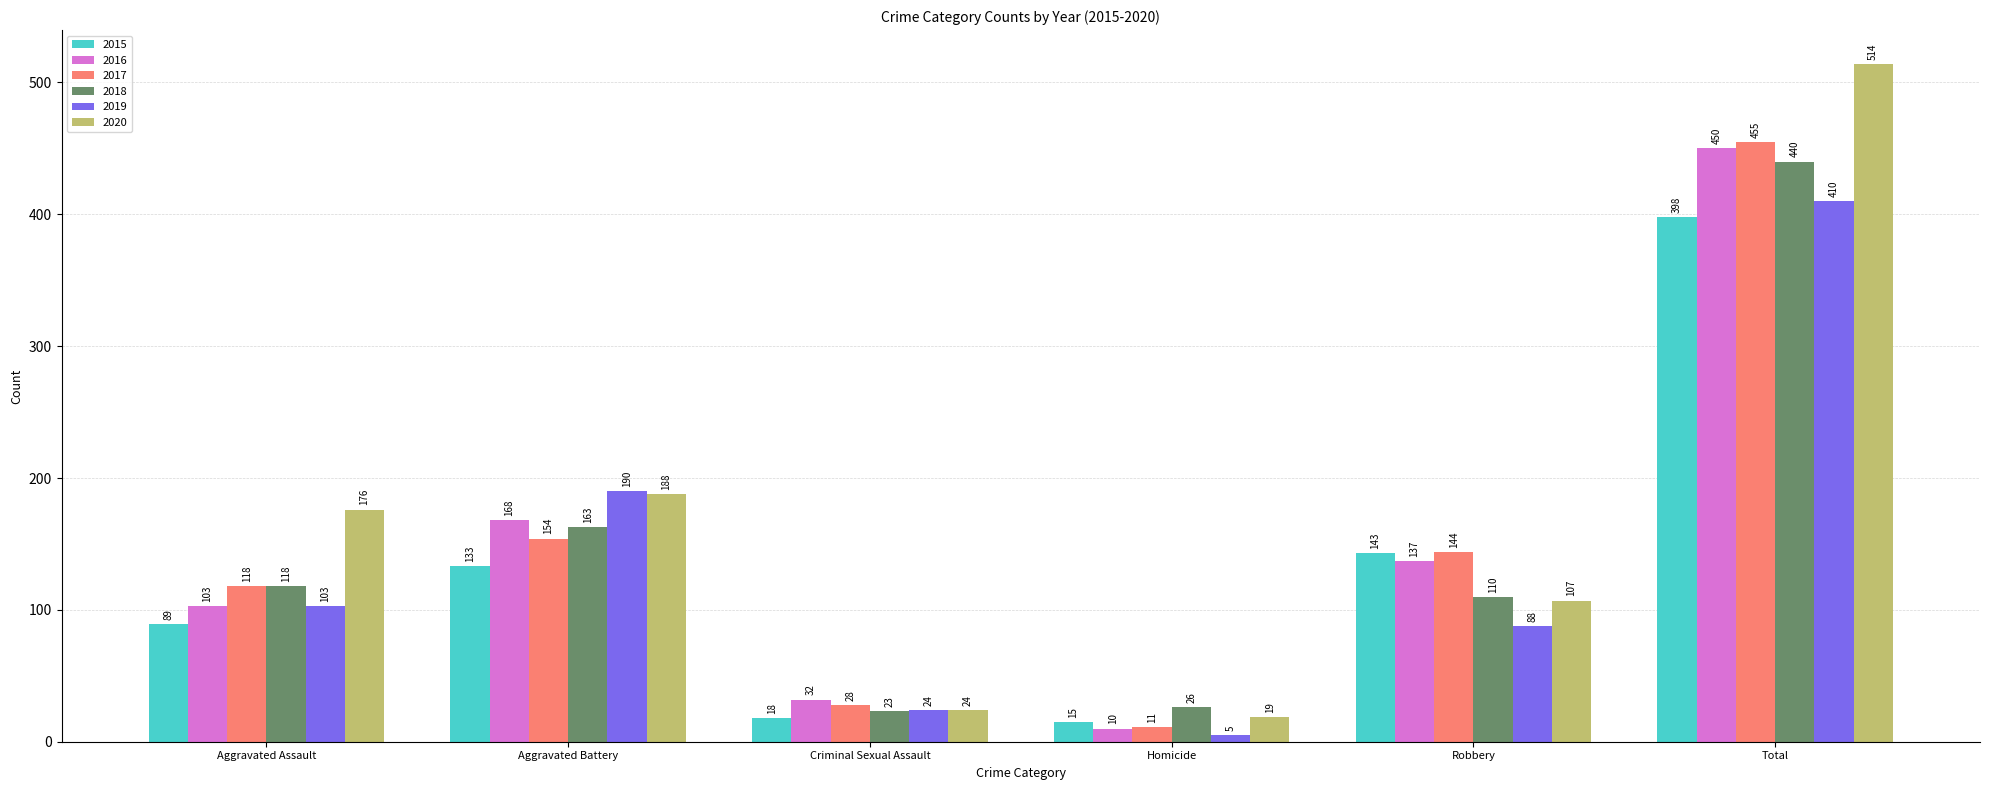

At Total, list the series in order from smallest to largest.

2015, 2019, 2018, 2016, 2017, 2020